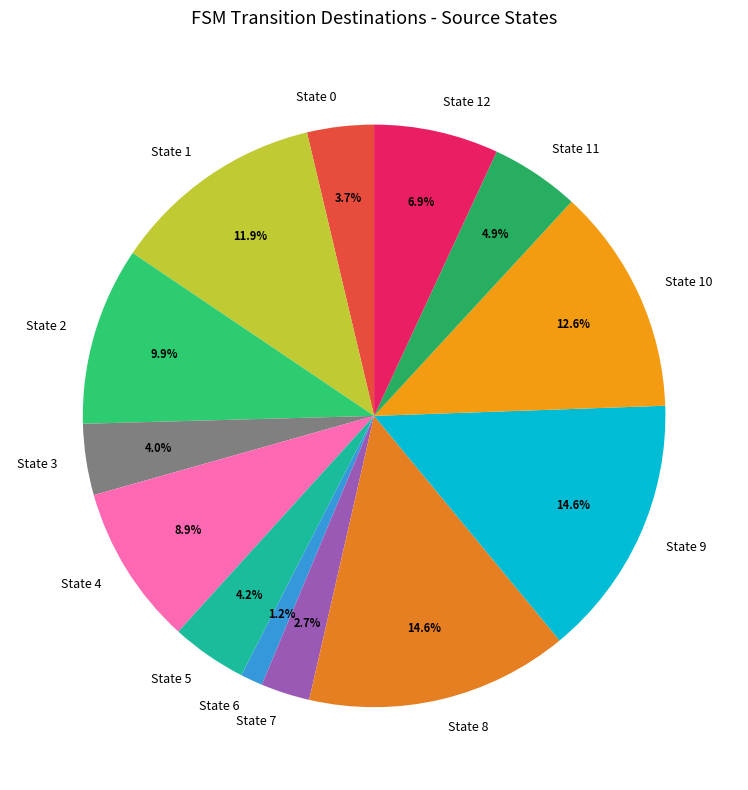

What is the ratio of the value at State 5 to the value at State 1?

0.4